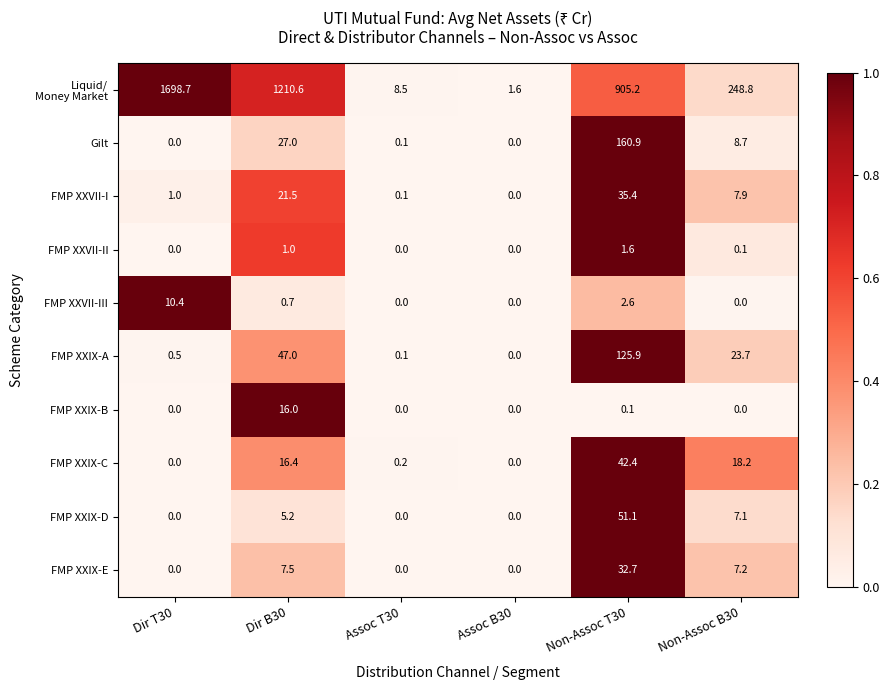

What is the greatest value displayed?

1698.7